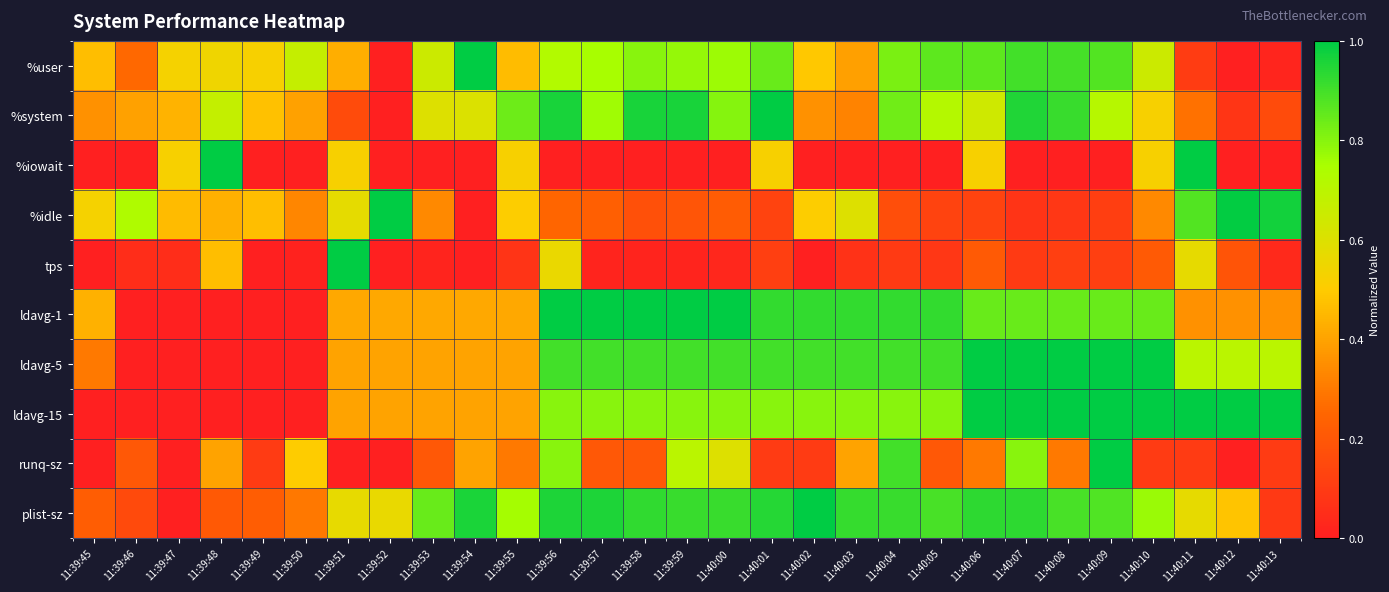

Reading left to right, extract all data points from this chart.

%user: 11:39:45=0.5	11:39:46=0.3	11:39:47=0.5	11:39:48=0.5	11:39:49=0.5	11:39:50=0.7	11:39:51=0.4	11:39:52=0.0	11:39:53=0.6	11:39:54=1.0	11:39:55=0.5	11:39:56=0.7	11:39:57=0.8	11:39:58=0.8	11:39:59=0.8	11:40:00=0.8	11:40:01=0.8	11:40:02=0.5	11:40:03=0.4	11:40:04=0.8	11:40:05=0.9	11:40:06=0.9	11:40:07=0.9	11:40:08=0.9	11:40:09=0.9	11:40:10=0.7	11:40:11=0.1	11:40:12=0.0	11:40:13=0.0
%system: 11:39:45=0.4	11:39:46=0.4	11:39:47=0.4	11:39:48=0.7	11:39:49=0.5	11:39:50=0.4	11:39:51=0.2	11:39:52=0.0	11:39:53=0.6	11:39:54=0.6	11:39:55=0.8	11:39:56=1.0	11:39:57=0.8	11:39:58=1.0	11:39:59=1.0	11:40:00=0.8	11:40:01=1.0	11:40:02=0.4	11:40:03=0.3	11:40:04=0.8	11:40:05=0.7	11:40:06=0.6	11:40:07=1.0	11:40:08=0.9	11:40:09=0.7	11:40:10=0.5	11:40:11=0.3	11:40:12=0.1	11:40:13=0.2
%iowait: 11:39:45=0.0	11:39:46=0.0	11:39:47=0.5	11:39:48=1.0	11:39:49=0.0	11:39:50=0.0	11:39:51=0.5	11:39:52=0.0	11:39:53=0.0	11:39:54=0.0	11:39:55=0.5	11:39:56=0.0	11:39:57=0.0	11:39:58=0.0	11:39:59=0.0	11:40:00=0.0	11:40:01=0.5	11:40:02=0.0	11:40:03=0.0	11:40:04=0.0	11:40:05=0.0	11:40:06=0.5	11:40:07=0.0	11:40:08=0.0	11:40:09=0.0	11:40:10=0.5	11:40:11=1.0	11:40:12=0.0	11:40:13=0.0
%idle: 11:39:45=0.5	11:39:46=0.7	11:39:47=0.5	11:39:48=0.4	11:39:49=0.5	11:39:50=0.3	11:39:51=0.6	11:39:52=1.0	11:39:53=0.3	11:39:54=0.0	11:39:55=0.5	11:39:56=0.2	11:39:57=0.2	11:39:58=0.2	11:39:59=0.2	11:40:00=0.2	11:40:01=0.1	11:40:02=0.5	11:40:03=0.6	11:40:04=0.2	11:40:05=0.1	11:40:06=0.1	11:40:07=0.1	11:40:08=0.1	11:40:09=0.1	11:40:10=0.3	11:40:11=0.9	11:40:12=1.0	11:40:13=1.0
tps: 11:39:45=0.0	11:39:46=0.0	11:39:47=0.0	11:39:48=0.5	11:39:49=0.0	11:39:50=0.0	11:39:51=1.0	11:39:52=0.0	11:39:53=0.0	11:39:54=0.0	11:39:55=0.1	11:39:56=0.6	11:39:57=0.0	11:39:58=0.0	11:39:59=0.0	11:40:00=0.0	11:40:01=0.1	11:40:02=0.0	11:40:03=0.1	11:40:04=0.1	11:40:05=0.1	11:40:06=0.2	11:40:07=0.1	11:40:08=0.1	11:40:09=0.1	11:40:10=0.2	11:40:11=0.6	11:40:12=0.2	11:40:13=0.0
ldavg-1: 11:39:45=0.4	11:39:46=0.0	11:39:47=0.0	11:39:48=0.0	11:39:49=0.0	11:39:50=0.0	11:39:51=0.4	11:39:52=0.4	11:39:53=0.4	11:39:54=0.4	11:39:55=0.4	11:39:56=1.0	11:39:57=1.0	11:39:58=1.0	11:39:59=1.0	11:40:00=1.0	11:40:01=0.9	11:40:02=0.9	11:40:03=0.9	11:40:04=0.9	11:40:05=0.9	11:40:06=0.8	11:40:07=0.8	11:40:08=0.8	11:40:09=0.8	11:40:10=0.8	11:40:11=0.4	11:40:12=0.4	11:40:13=0.4
ldavg-5: 11:39:45=0.3	11:39:46=0.0	11:39:47=0.0	11:39:48=0.0	11:39:49=0.0	11:39:50=0.0	11:39:51=0.4	11:39:52=0.4	11:39:53=0.4	11:39:54=0.4	11:39:55=0.4	11:39:56=0.9	11:39:57=0.9	11:39:58=0.9	11:39:59=0.9	11:40:00=0.9	11:40:01=0.9	11:40:02=0.9	11:40:03=0.9	11:40:04=0.9	11:40:05=0.9	11:40:06=1.0	11:40:07=1.0	11:40:08=1.0	11:40:09=1.0	11:40:10=1.0	11:40:11=0.7	11:40:12=0.7	11:40:13=0.7
ldavg-15: 11:39:45=0.0	11:39:46=0.0	11:39:47=0.0	11:39:48=0.0	11:39:49=0.0	11:39:50=0.0	11:39:51=0.4	11:39:52=0.4	11:39:53=0.4	11:39:54=0.4	11:39:55=0.4	11:39:56=0.8	11:39:57=0.8	11:39:58=0.8	11:39:59=0.8	11:40:00=0.8	11:40:01=0.8	11:40:02=0.8	11:40:03=0.8	11:40:04=0.8	11:40:05=0.8	11:40:06=1.0	11:40:07=1.0	11:40:08=1.0	11:40:09=1.0	11:40:10=1.0	11:40:11=1.0	11:40:12=1.0	11:40:13=1.0
runq-sz: 11:39:45=0.0	11:39:46=0.2	11:39:47=0.0	11:39:48=0.4	11:39:49=0.1	11:39:50=0.5	11:39:51=0.0	11:39:52=0.0	11:39:53=0.2	11:39:54=0.4	11:39:55=0.3	11:39:56=0.8	11:39:57=0.2	11:39:58=0.2	11:39:59=0.7	11:40:00=0.6	11:40:01=0.1	11:40:02=0.1	11:40:03=0.4	11:40:04=0.9	11:40:05=0.2	11:40:06=0.3	11:40:07=0.8	11:40:08=0.3	11:40:09=1.0	11:40:10=0.1	11:40:11=0.1	11:40:12=0.0	11:40:13=0.1
plist-sz: 11:39:45=0.2	11:39:46=0.2	11:39:47=0.0	11:39:48=0.2	11:39:49=0.2	11:39:50=0.3	11:39:51=0.6	11:39:52=0.6	11:39:53=0.8	11:39:54=1.0	11:39:55=0.8	11:39:56=1.0	11:39:57=1.0	11:39:58=0.9	11:39:59=0.9	11:40:00=0.9	11:40:01=0.9	11:40:02=1.0	11:40:03=0.9	11:40:04=0.9	11:40:05=0.9	11:40:06=0.9	11:40:07=0.9	11:40:08=0.9	11:40:09=0.9	11:40:10=0.8	11:40:11=0.6	11:40:12=0.5	11:40:13=0.1